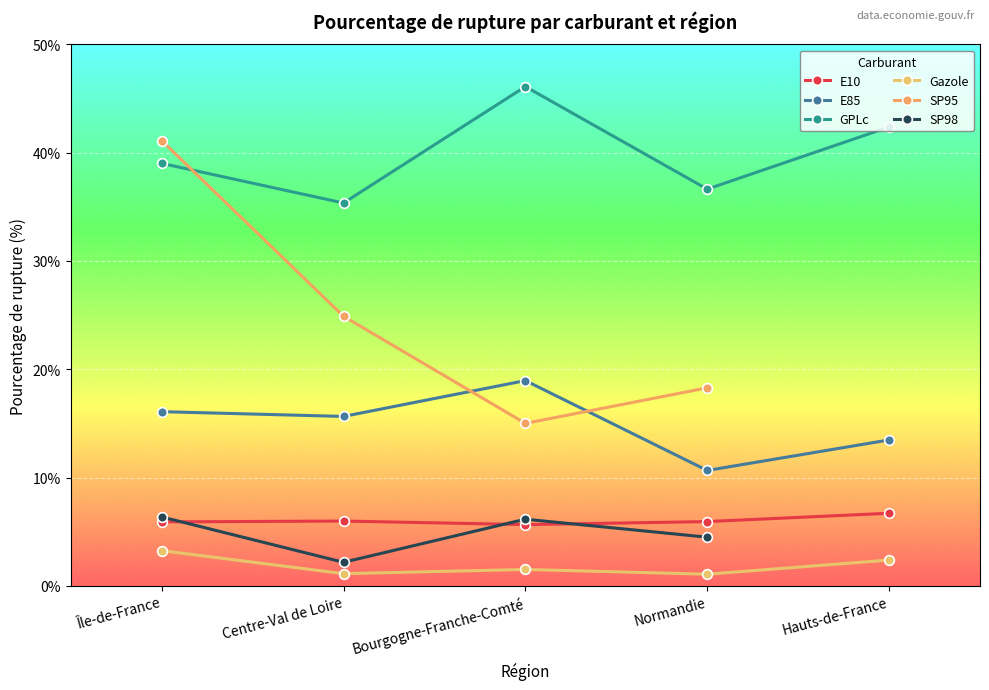

At how many categories does at least one series exceed 21?

5